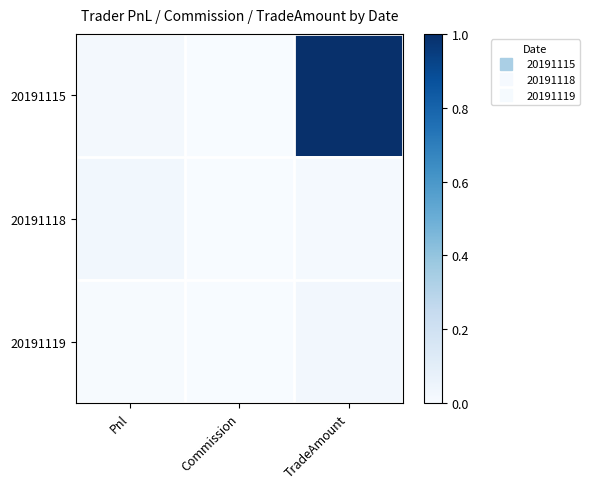

Reading left to right, transcribe all the data shown in this chart.

20191115: Pnl=0.0	Commission=0.0	TradeAmount=1.0
20191118: Pnl=0.0	Commission=0.0	TradeAmount=0.0
20191119: Pnl=0.0	Commission=0.0	TradeAmount=0.0